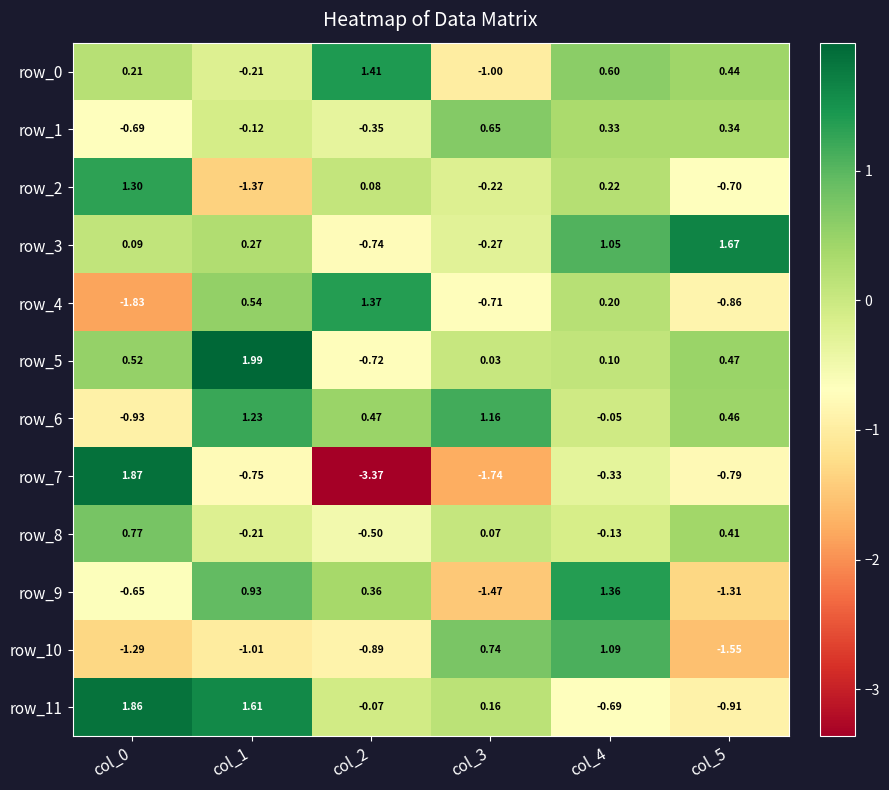

How many categories are shown in the chart?

6